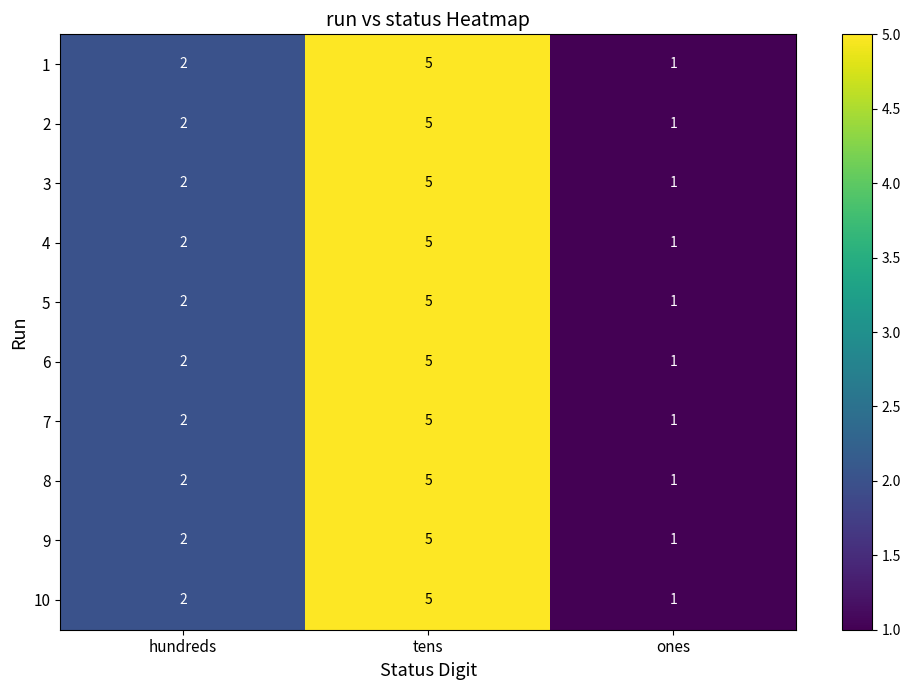

List the labels in order of 8 value, smallest first.

ones, hundreds, tens